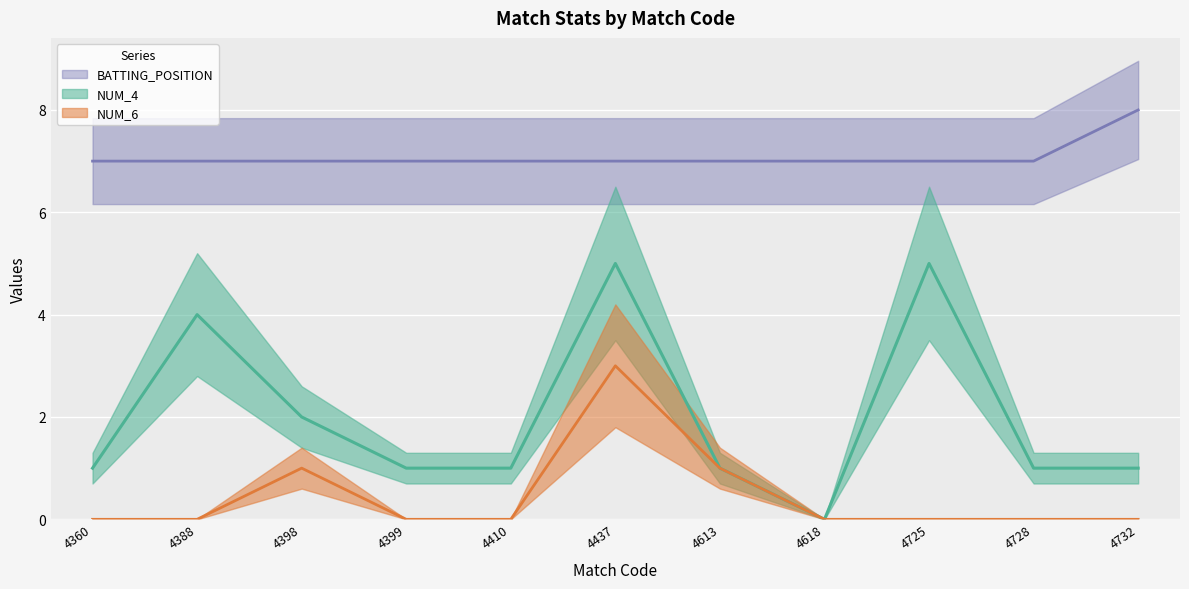

True or false: NUM_4 and NUM_6 intersect in this chart.

False